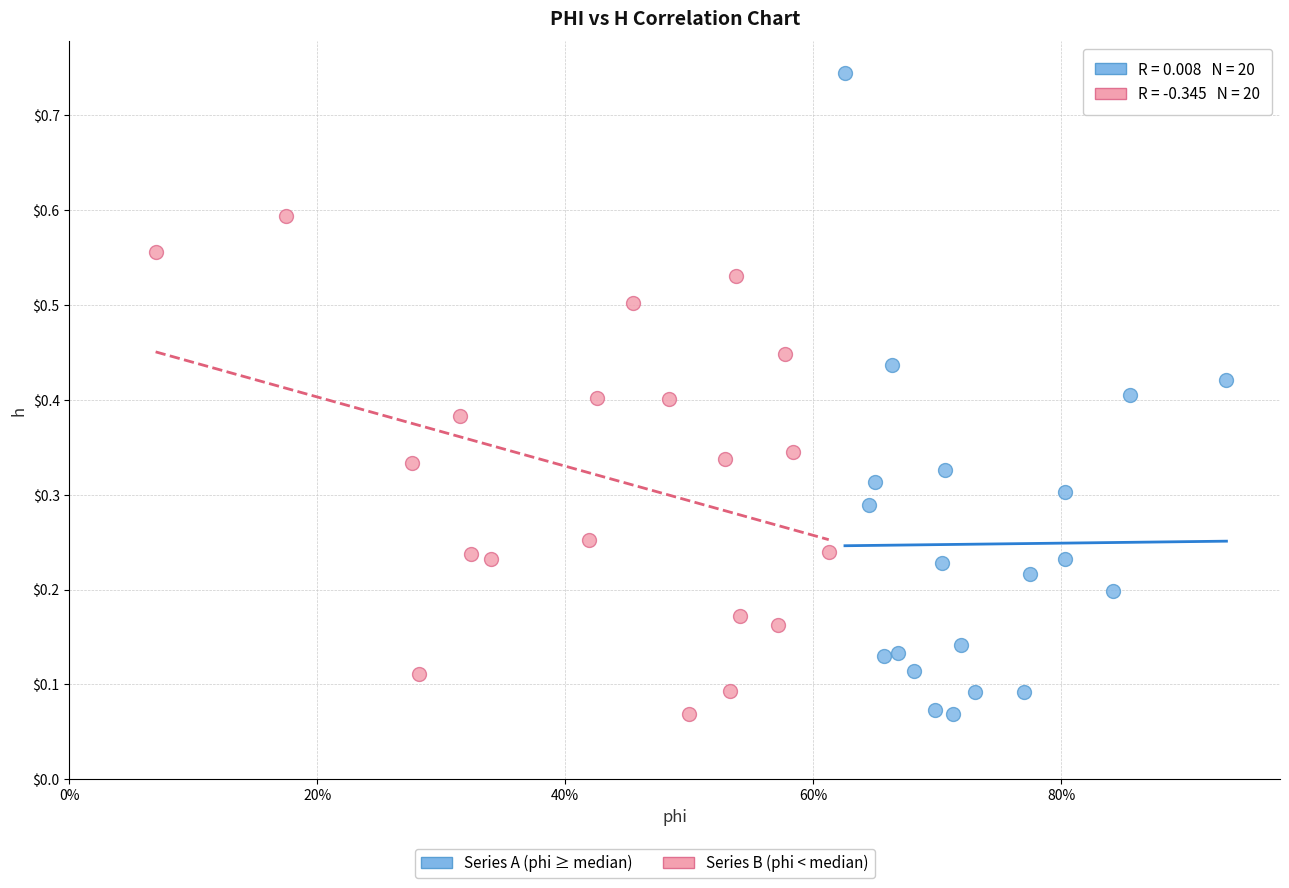

Which series reaches the maximum Y coordinate?

Series A (phi ≥ median)